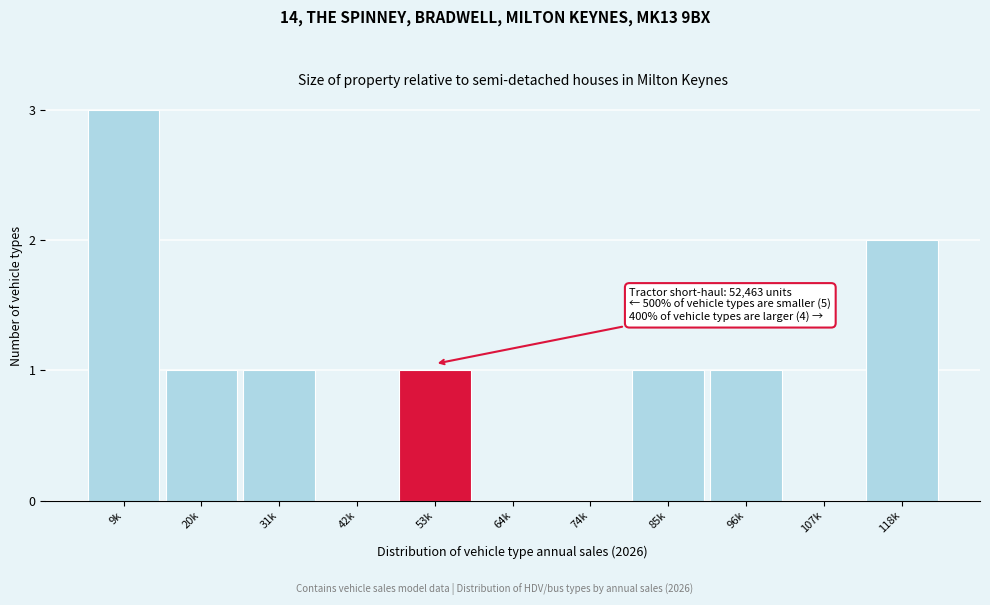

Reading left to right, what are all the values shown in this chart?

9k=3	20k=1	31k=1	42k=0	53k=1	64k=0	74k=0	85k=1	96k=1	107k=0	118k=2